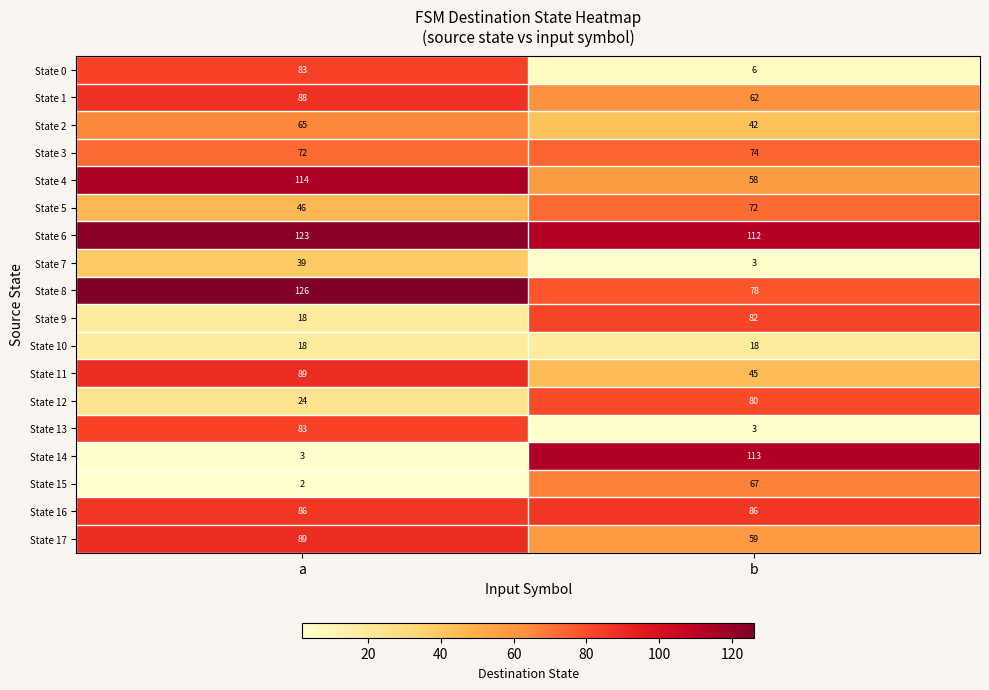

Rank the categories by State 3 value from lowest to highest.

a, b